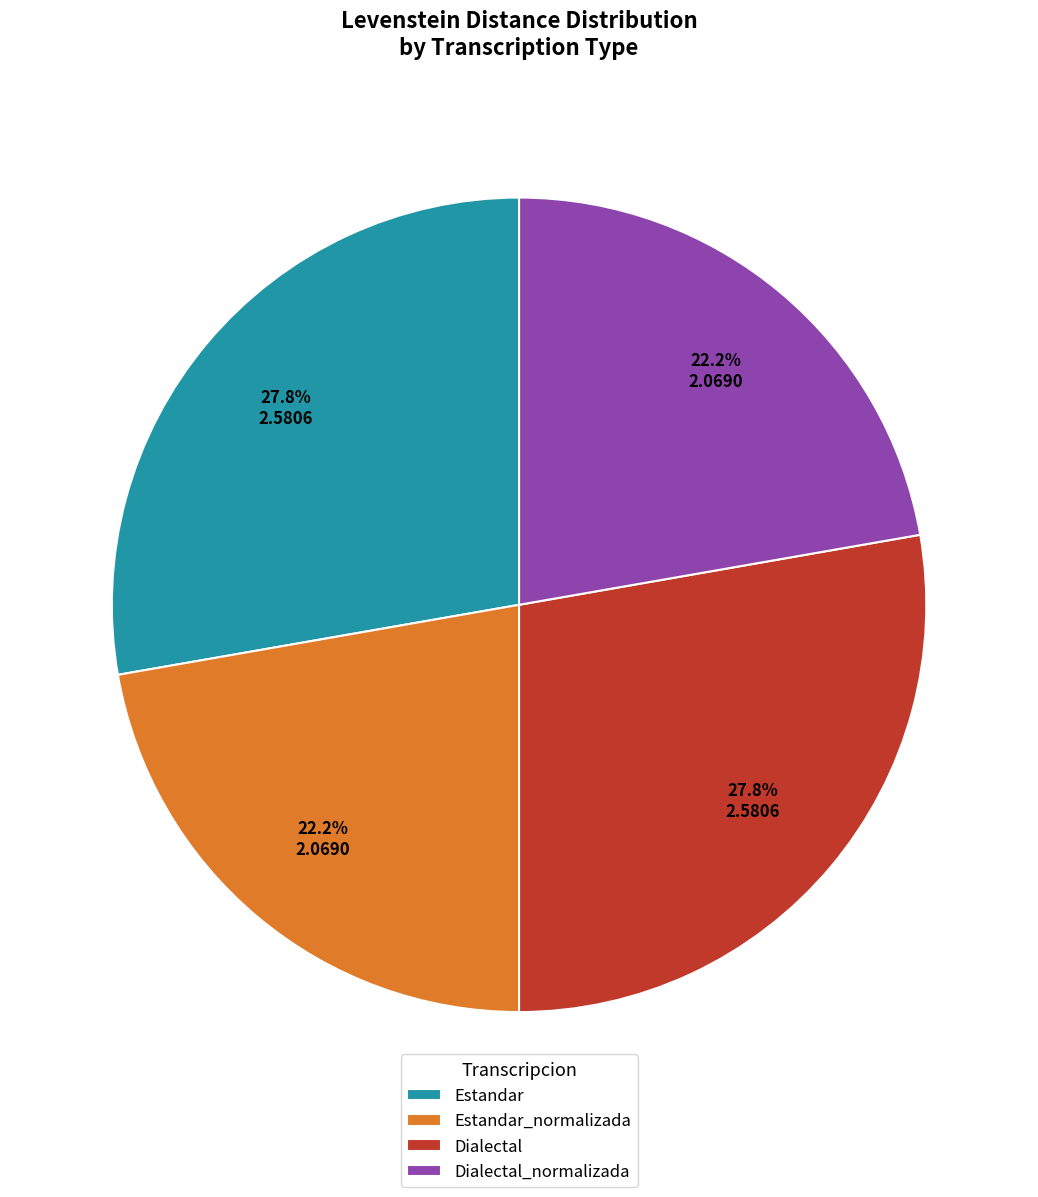

True or false: Estandar_normalizada accounts for 16% of the total.

False